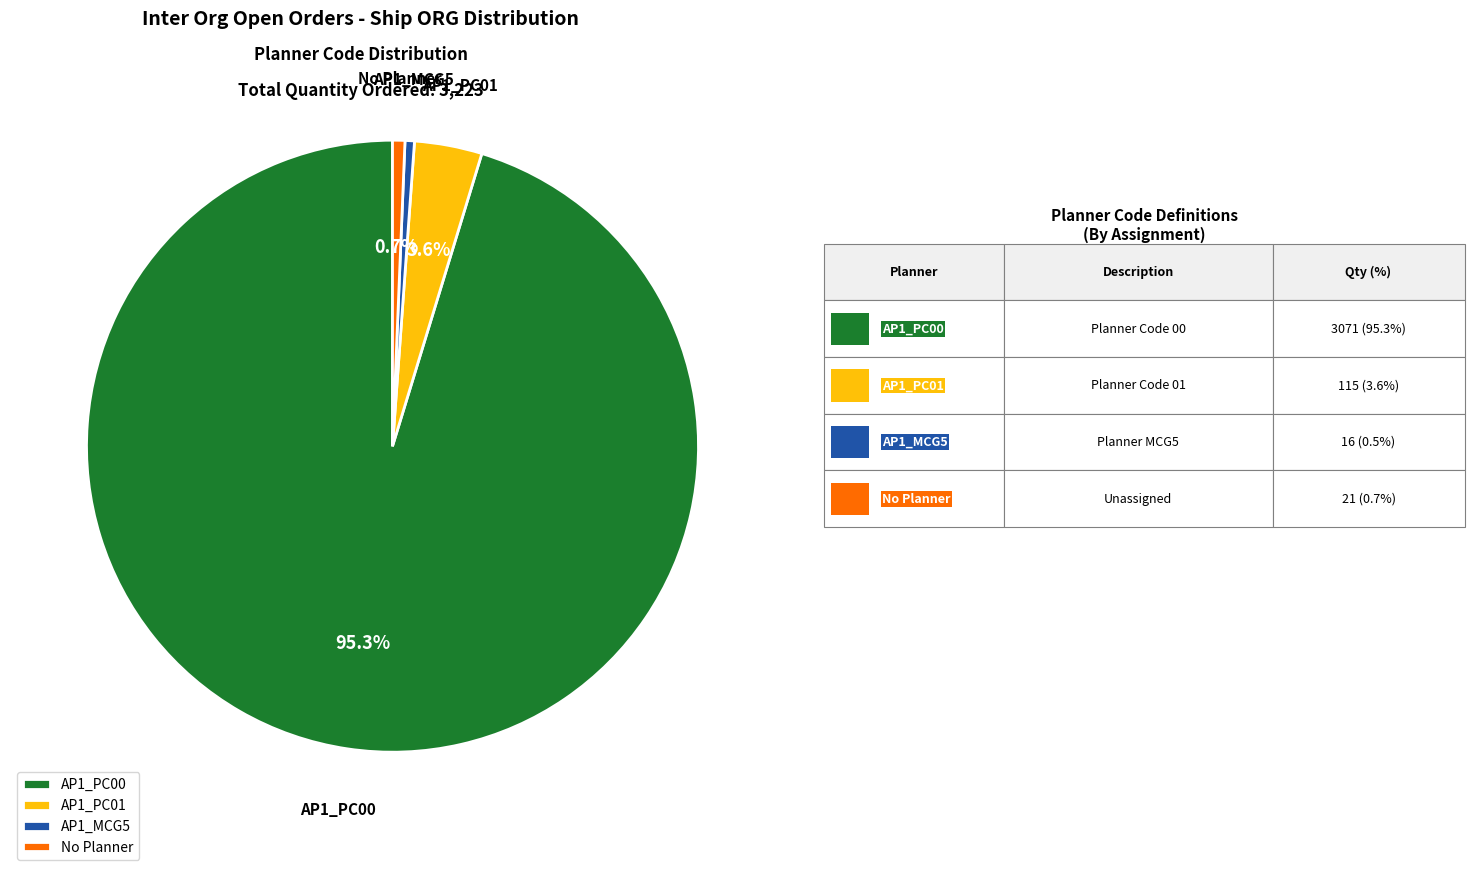

Between AP1_PC01 and AP1_PC00, which is larger?

AP1_PC00